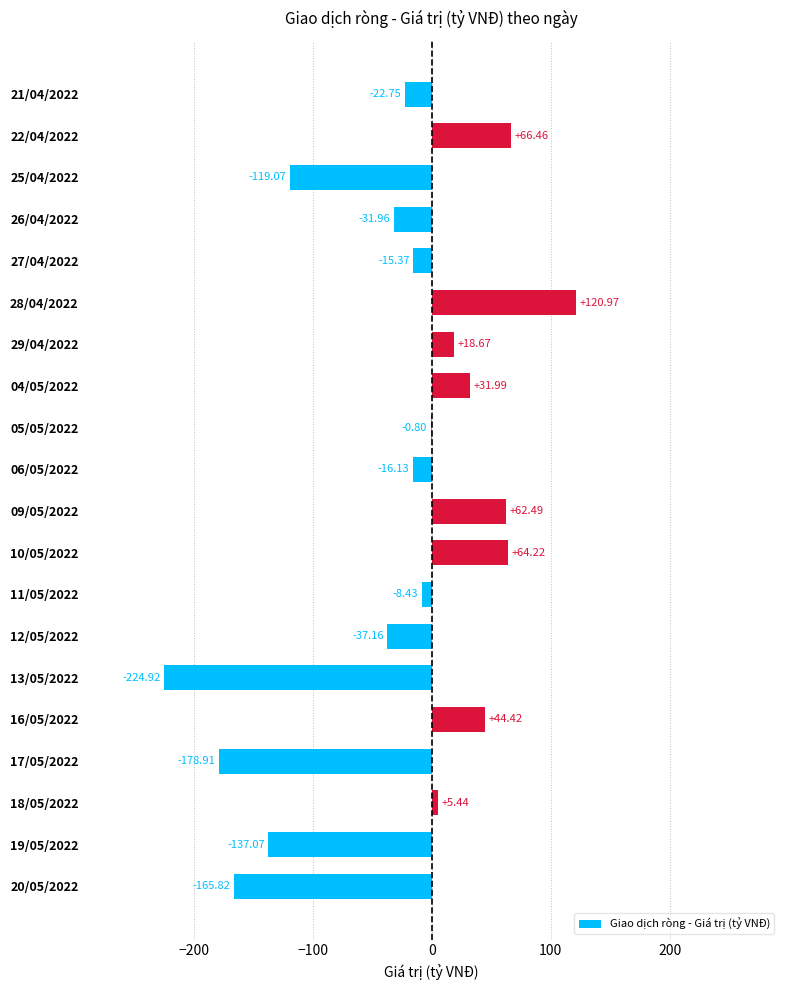

What is the sum of the values at 28/04/2022 and 09/05/2022?

183.5